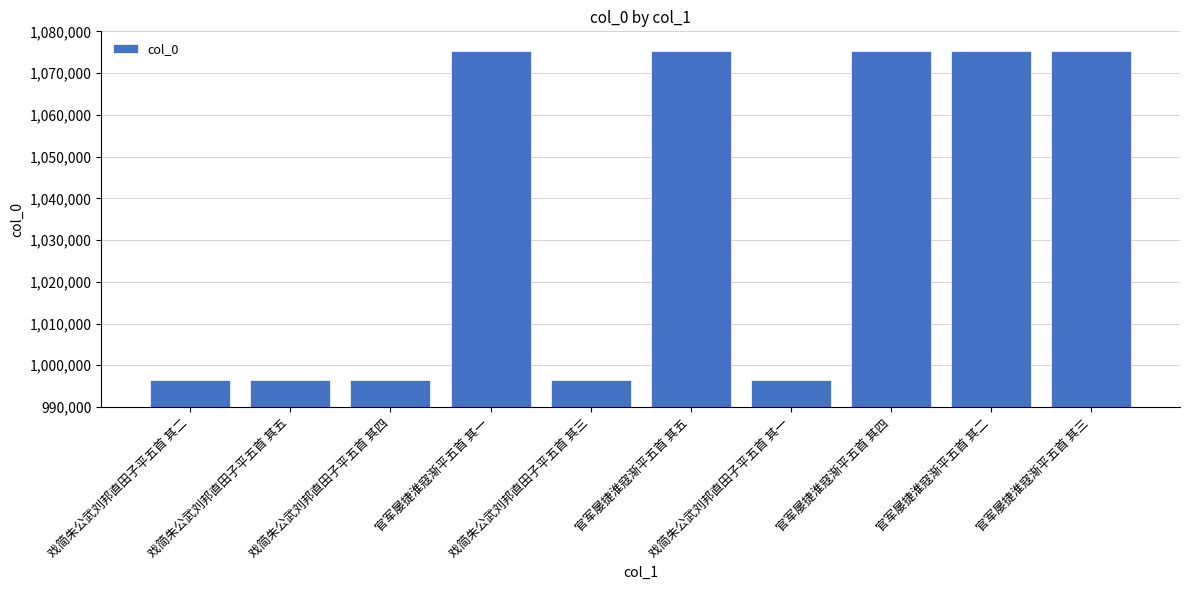

What is the difference between the second highest and second lowest values?

78713